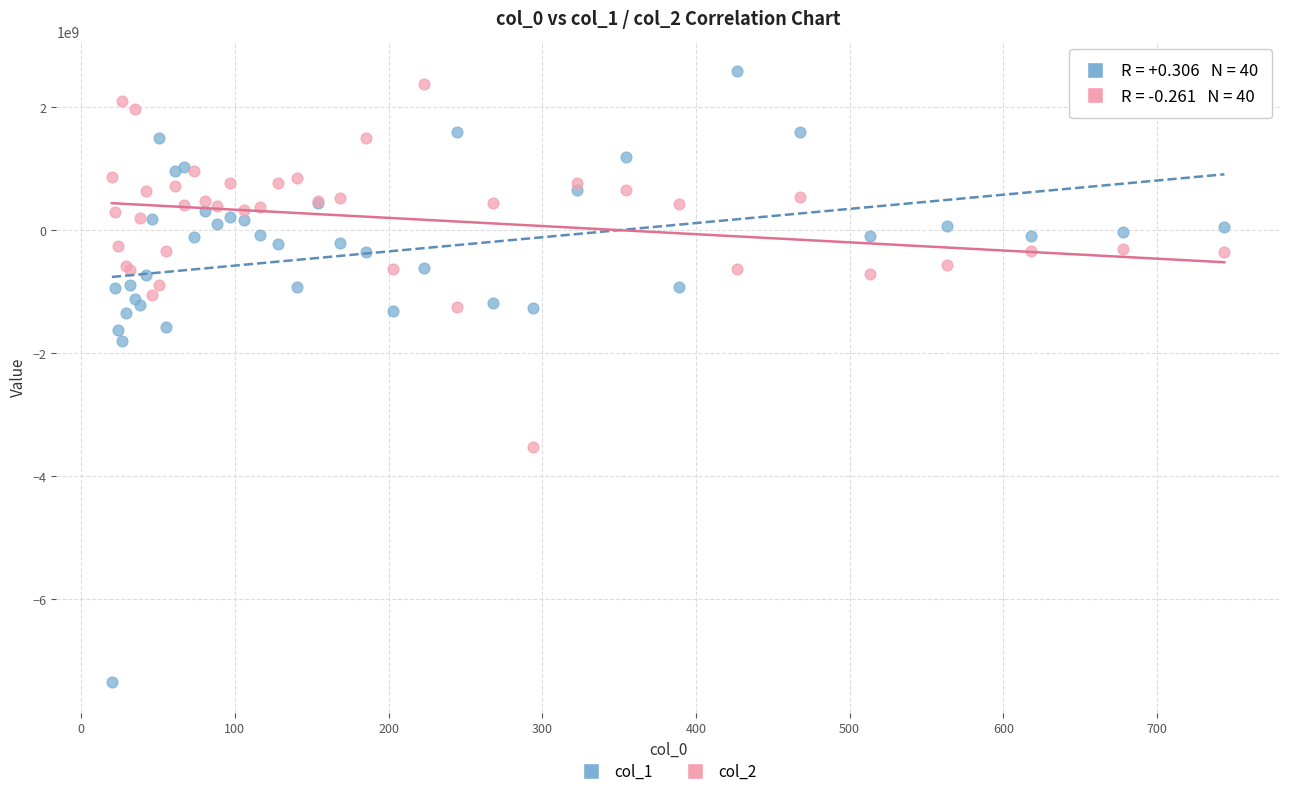

What are all the series names shown in the legend?

col_1, col_2